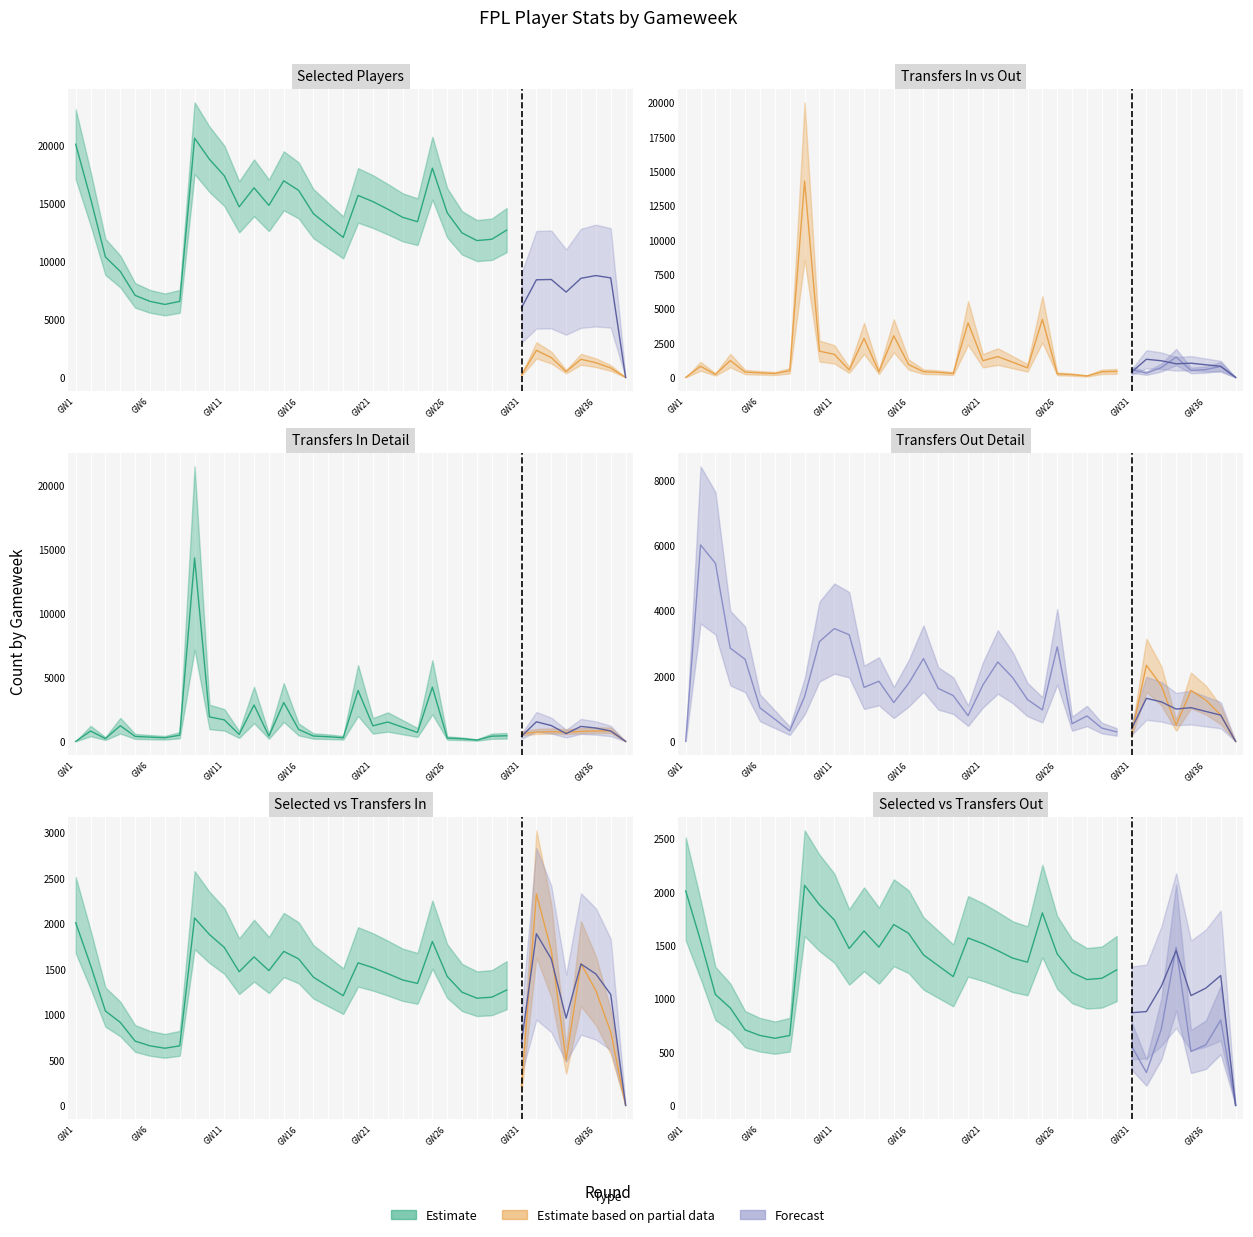

Which series has the largest total across all categories?

selected